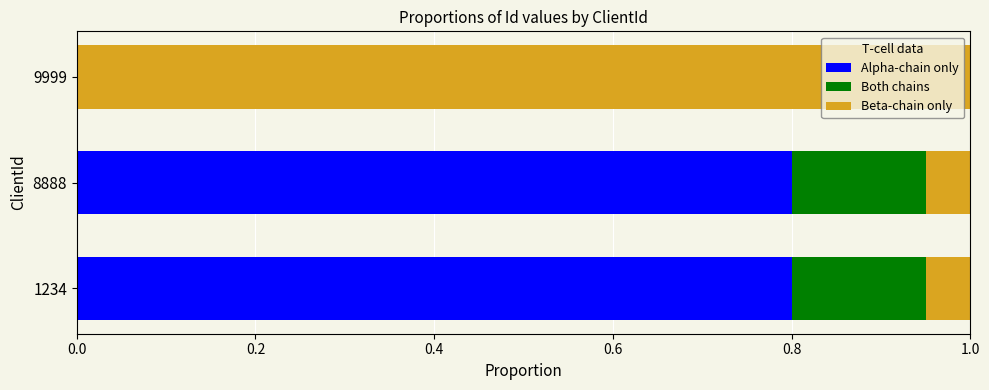

What is the sum of all Alpha-chain only values?

1.6